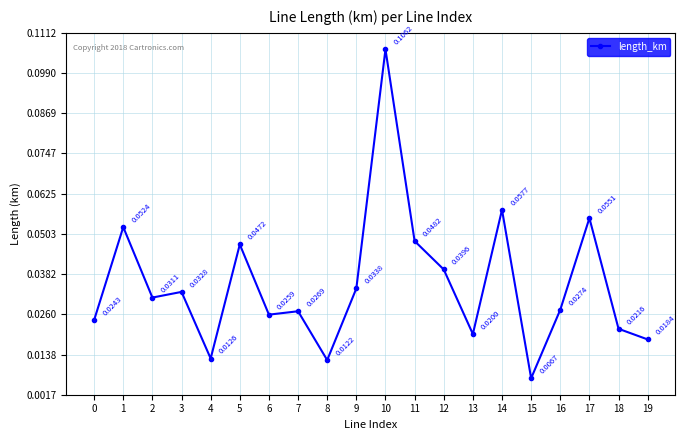

Between 16 and 15, which is larger?

16